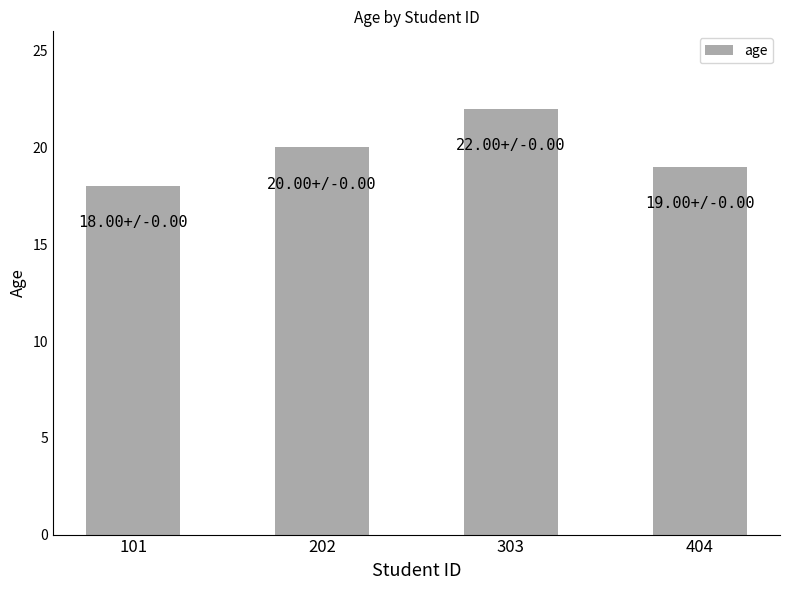

What is the greatest value displayed?

22